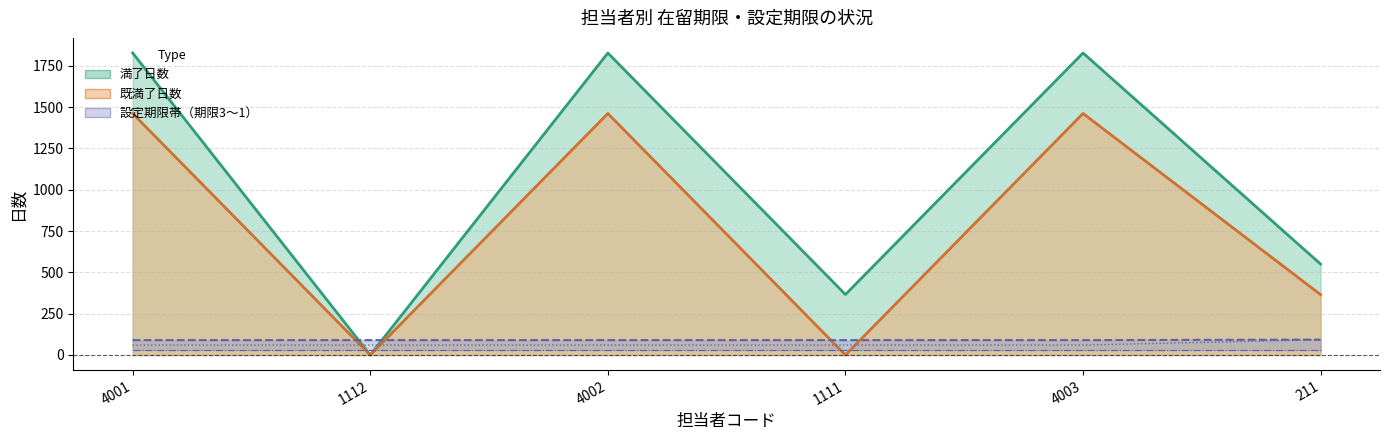

True or false: 設定期限3 has more than 2 interior local peaks.

False